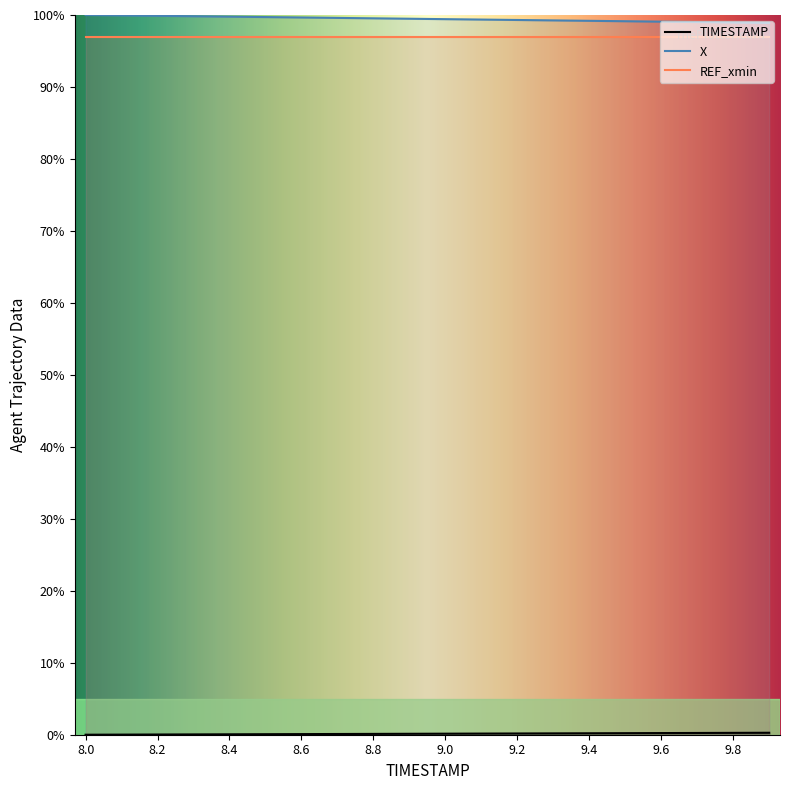

What is the sum of the TIMESTAMP values at 9.6 and 9.5?

0.4